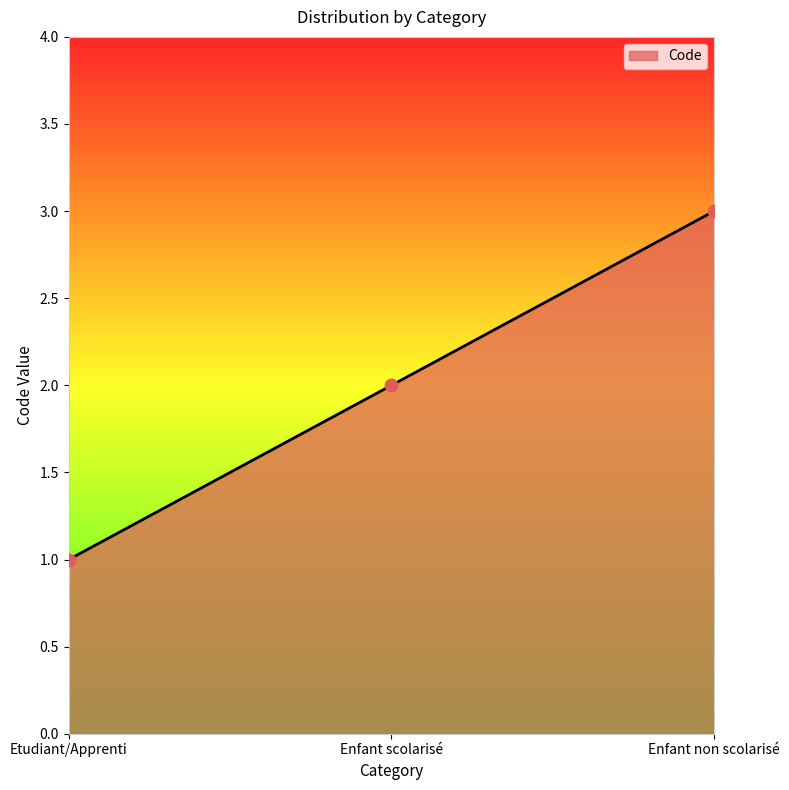

What is the change in value from Etudiant/Apprenti to Enfant scolarisé?

+1